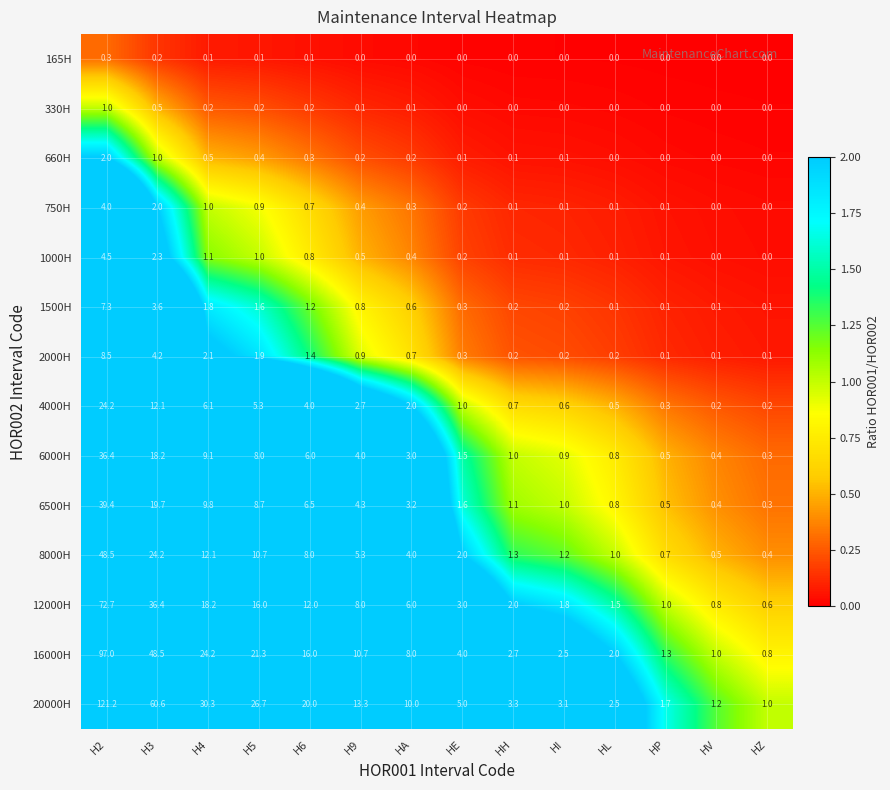

At H4, list the series in order from smallest to largest.

165H, 330H, 660H, 750H, 1000H, 1500H, 2000H, 4000H, 6000H, 6500H, 8000H, 12000H, 16000H, 20000H